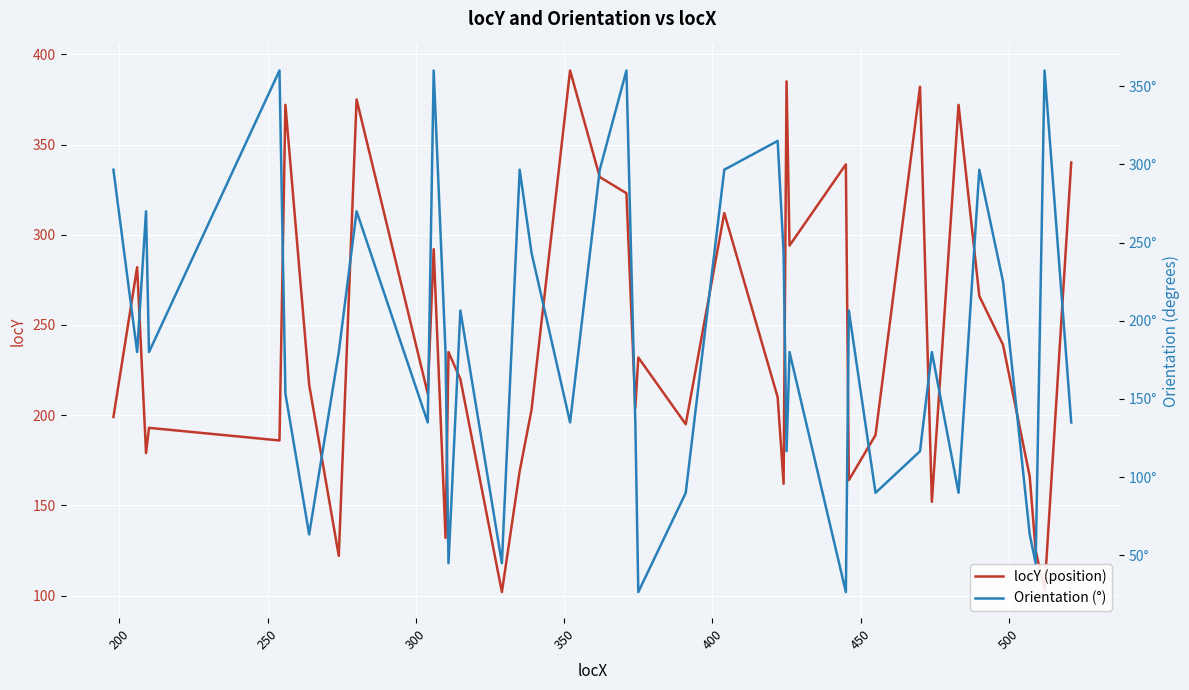

What is the difference between the second highest and second lowest values in the Orientation (°) series?

333.4